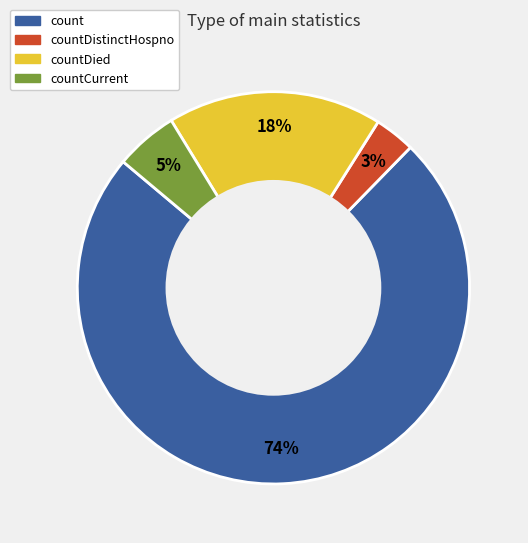

Does any single category account for the majority?

Yes